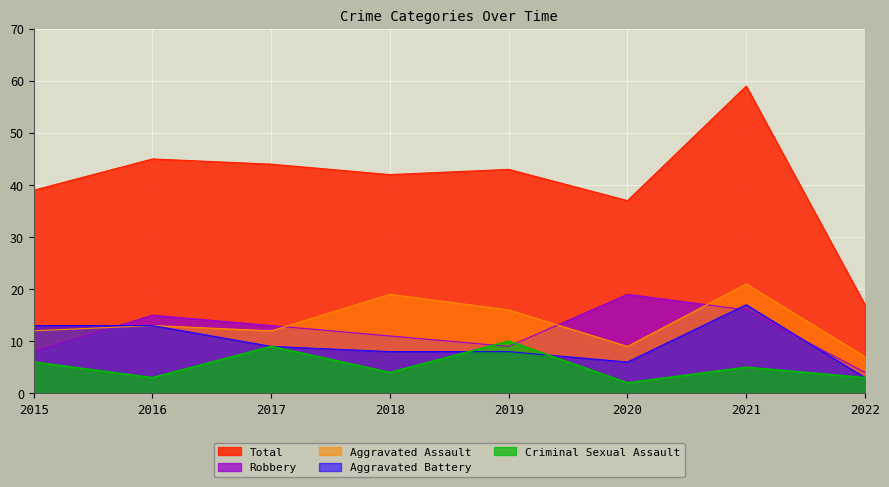

Reading right to left, extract all data points from this chart.

Aggravated Assault: 7	21	9	16	19	12	13	12
Aggravated Battery: 3	17	6	8	8	9	13	13
Criminal Sexual Assault: 3	5	2	10	4	9	3	6
Robbery: 4	16	19	9	11	13	15	8
Total: 17	59	37	43	42	44	45	39